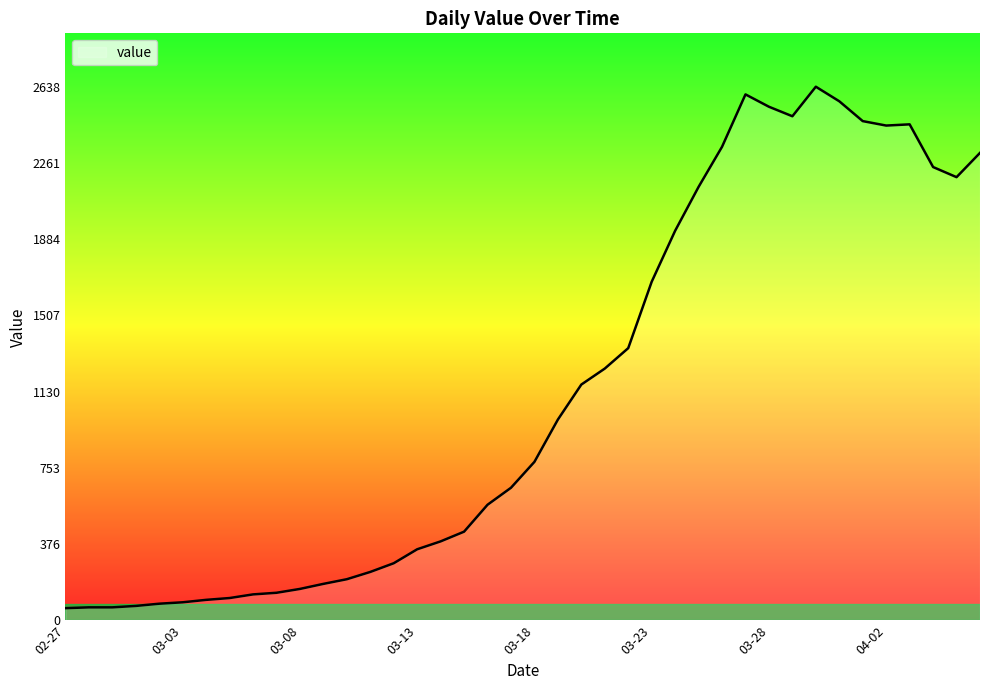

What is the minimum value shown in the chart?

61